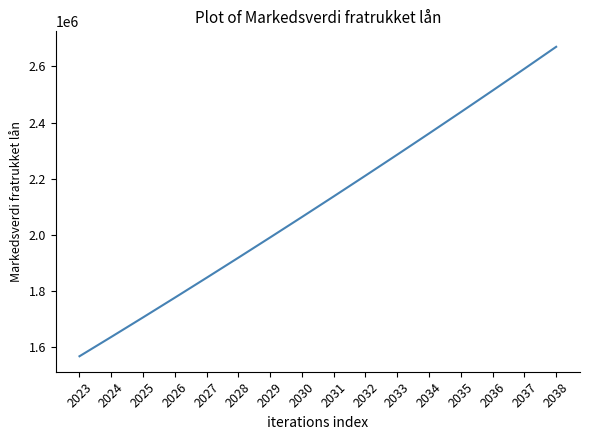

The chart shows a value of 1145162 at 2035. True or false?

False